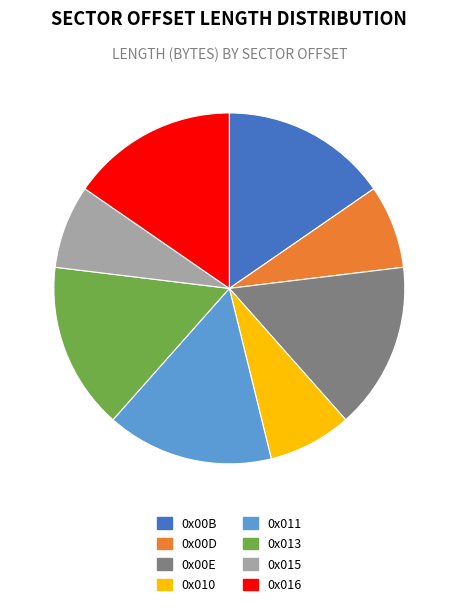

The 0x00B slice represents 15% of the pie. True or false?

True